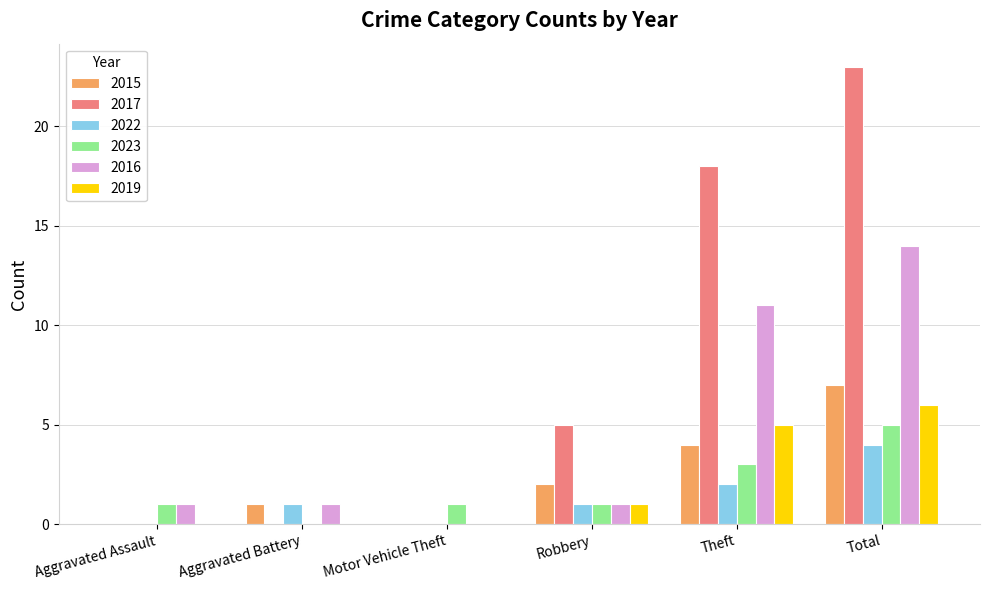

Between Aggravated Battery and Robbery, which series saw the biggest shift?

2017